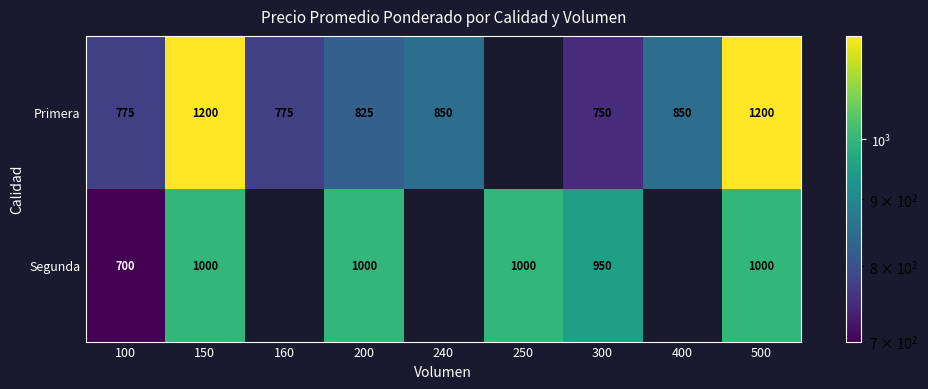

Which series changed the most between 100 and 150?

Primera